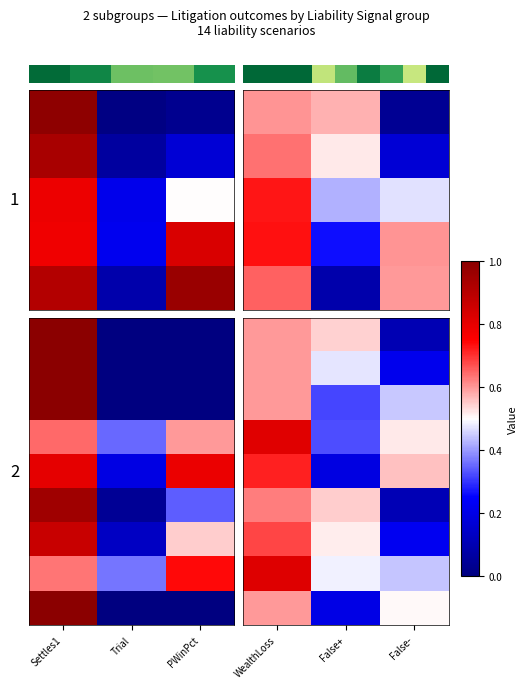

Count the number of categories in the chart.

3